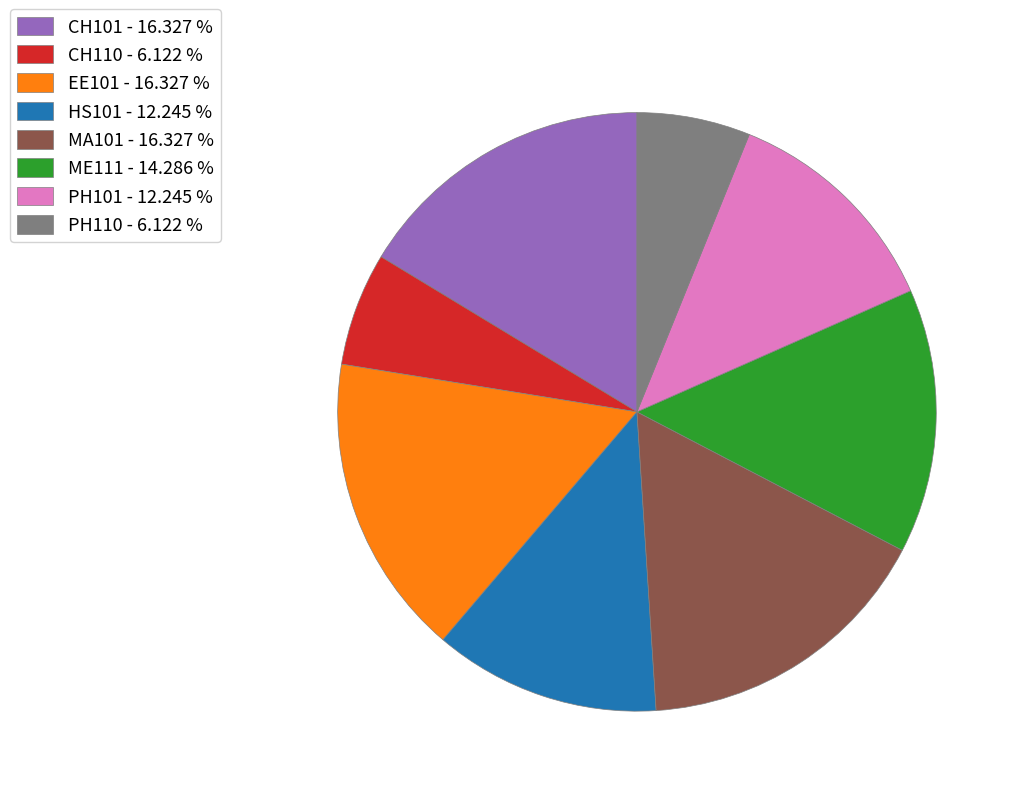

Is there a majority slice in this chart?

No